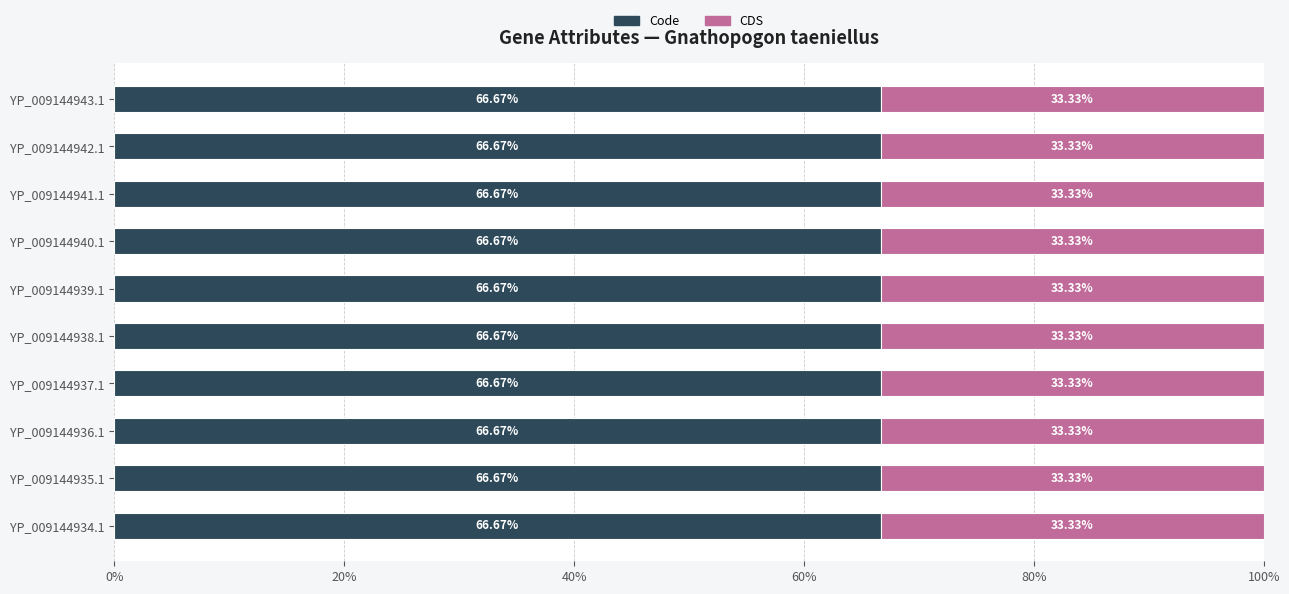

What are all the series names shown in the legend?

Code, CDS